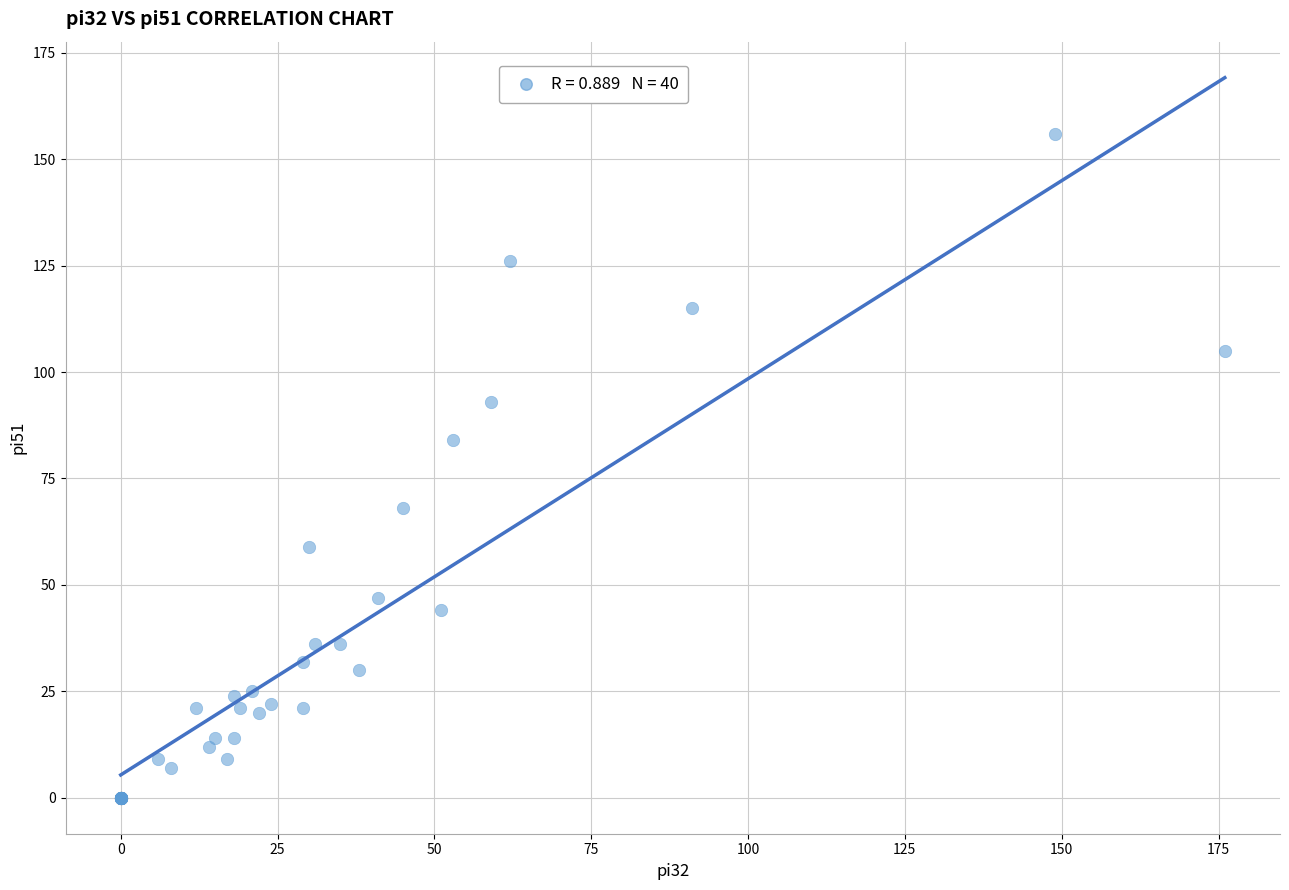

What Y value in the scatter plot is closest to 78?

84